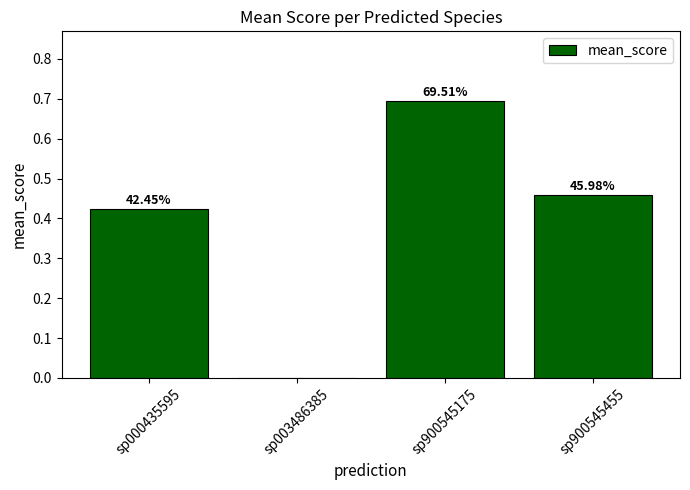

Reading left to right, transcribe all the data shown in this chart.

sp000435595=0.4	sp003486385=0.0	sp900545175=0.7	sp900545455=0.5